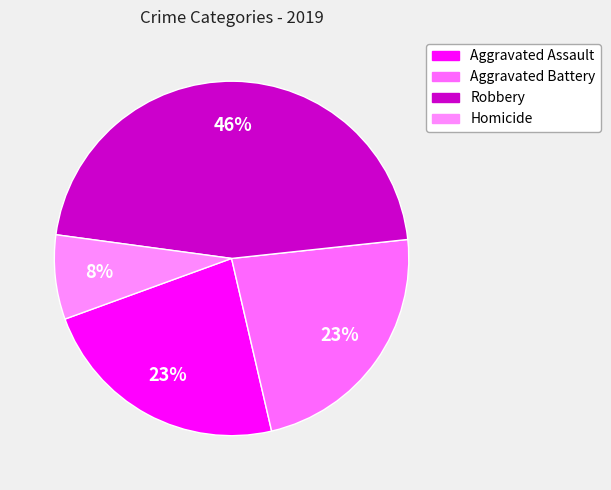

Which slice is the smallest?

Homicide